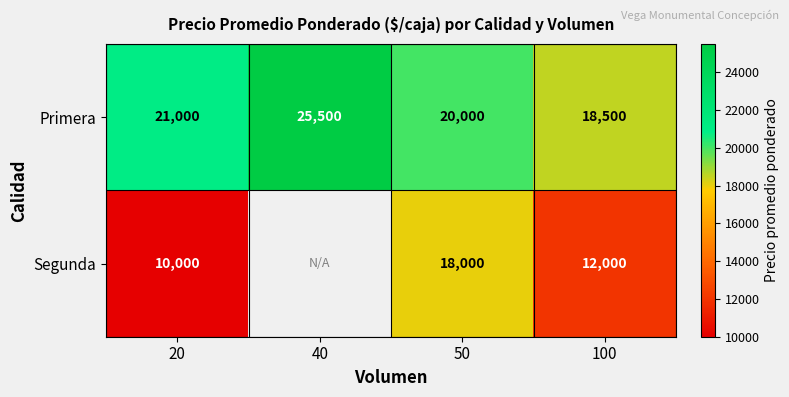

At which category is the sum across all series the highest?

50